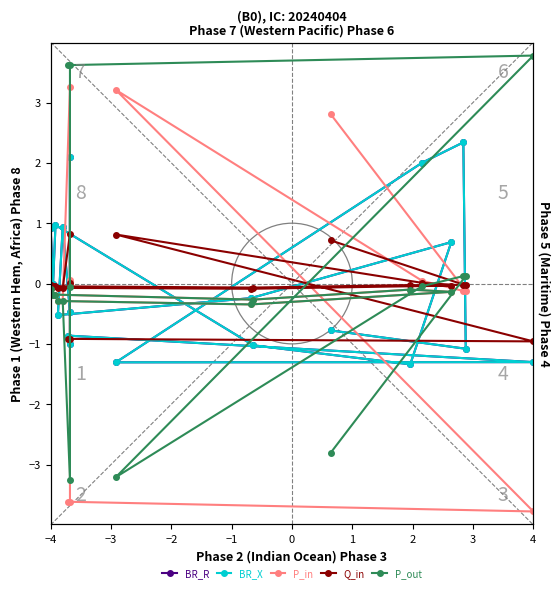

Which series ends up on top after the final intersection of BR_R and Q_in?

Q_in